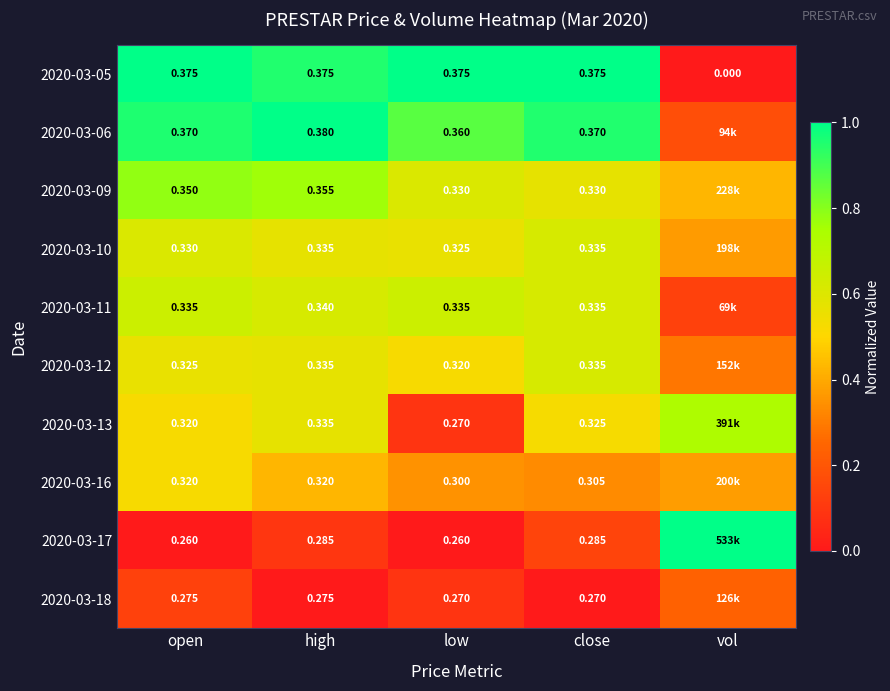

How many data points does each series have?

5